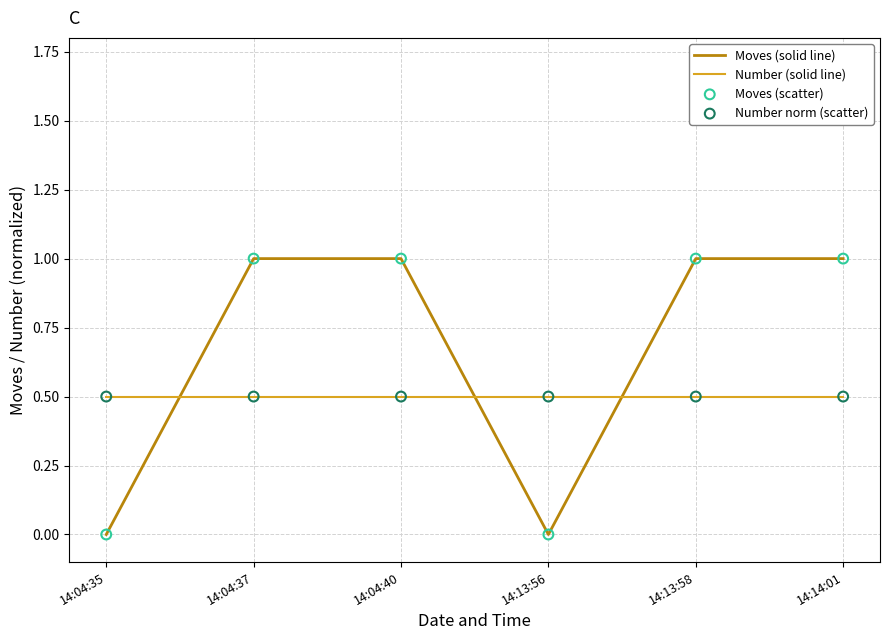

Which series has the largest range (max minus min)?

Moves (solid line)